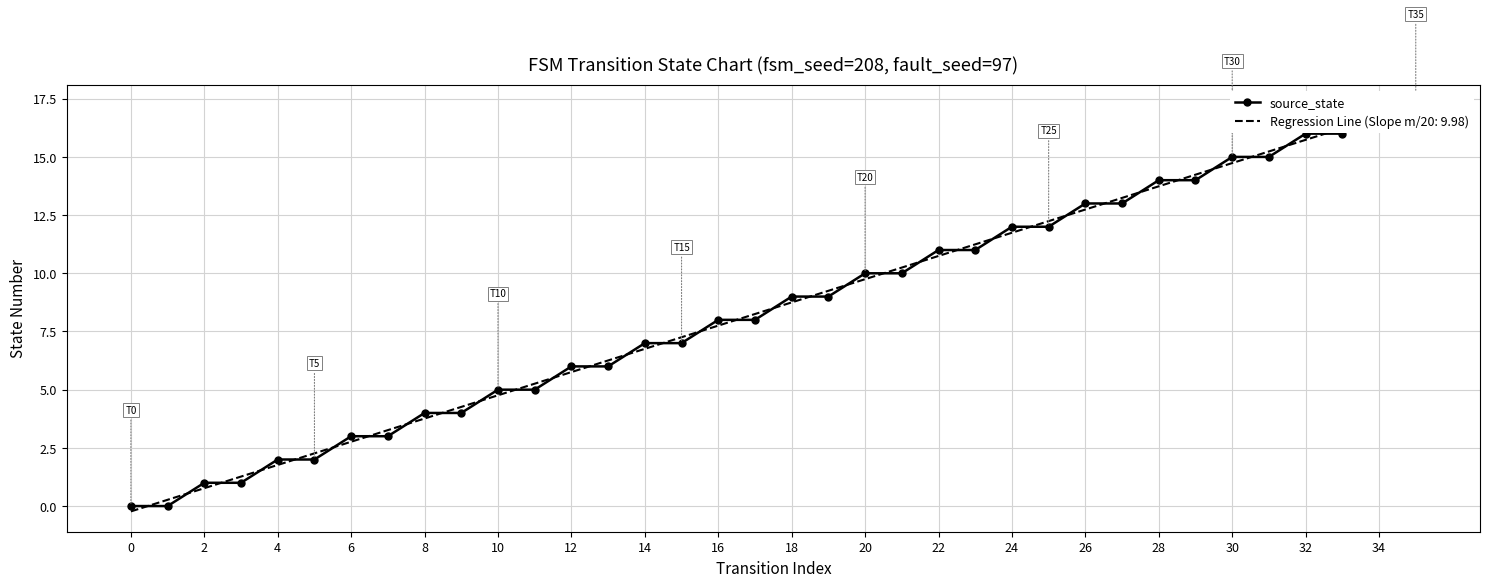

Is this an area chart (filled region under the line)?

No